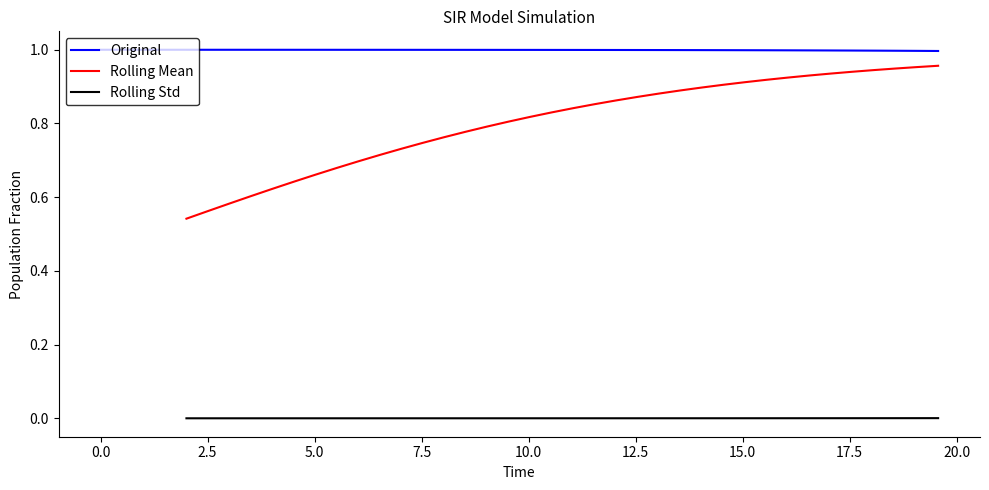

Is the value of Rolling Mean at 15.0 greater than the value of Original at 28?

No